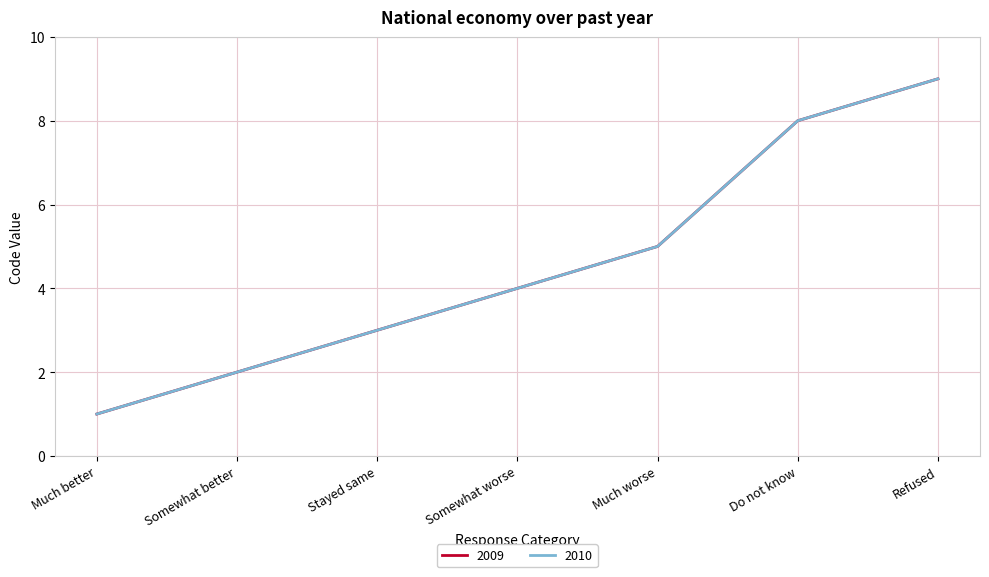

Reading left to right, extract all data points from this chart.

2009: 1	2	3	4	5	8	9
2010: 1	2	3	4	5	8	9